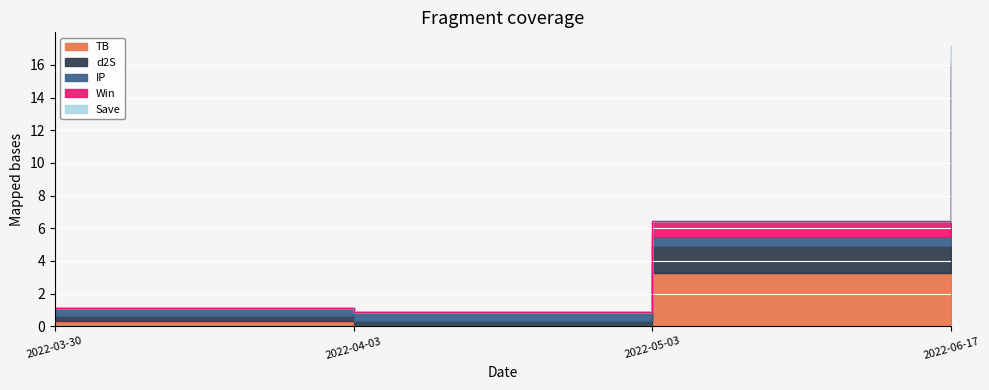

At which label does Save reach its minimum?

2022-03-30